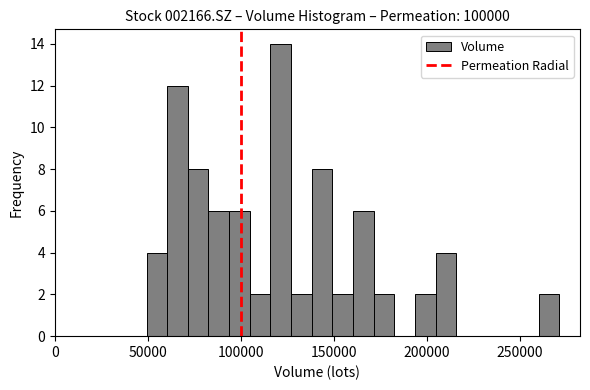

Read against the x-axis, roughly where is the centre of the tallest bar?

120000